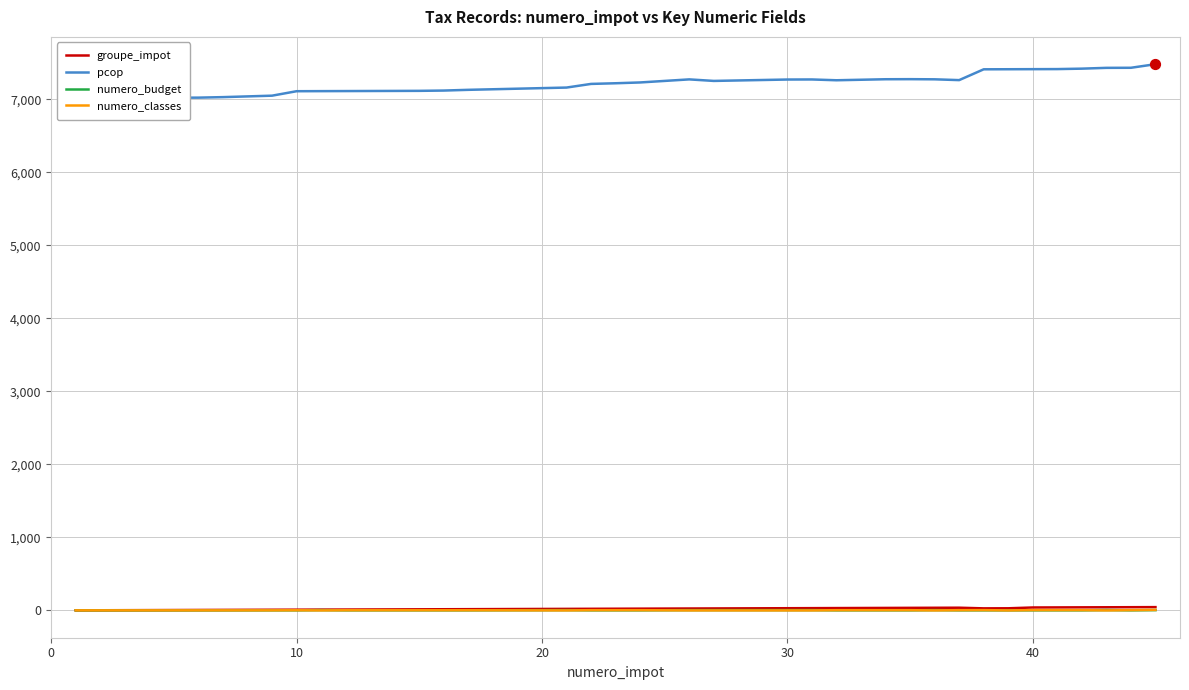

Which series contains the lowest Y value?

numero_classes